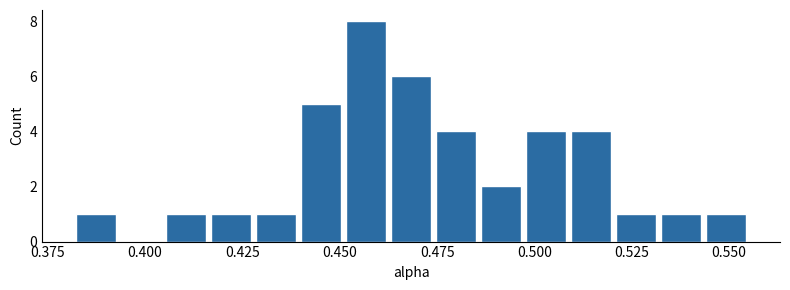

Read against the x-axis, roughly where is the centre of the tallest bar?

0.455